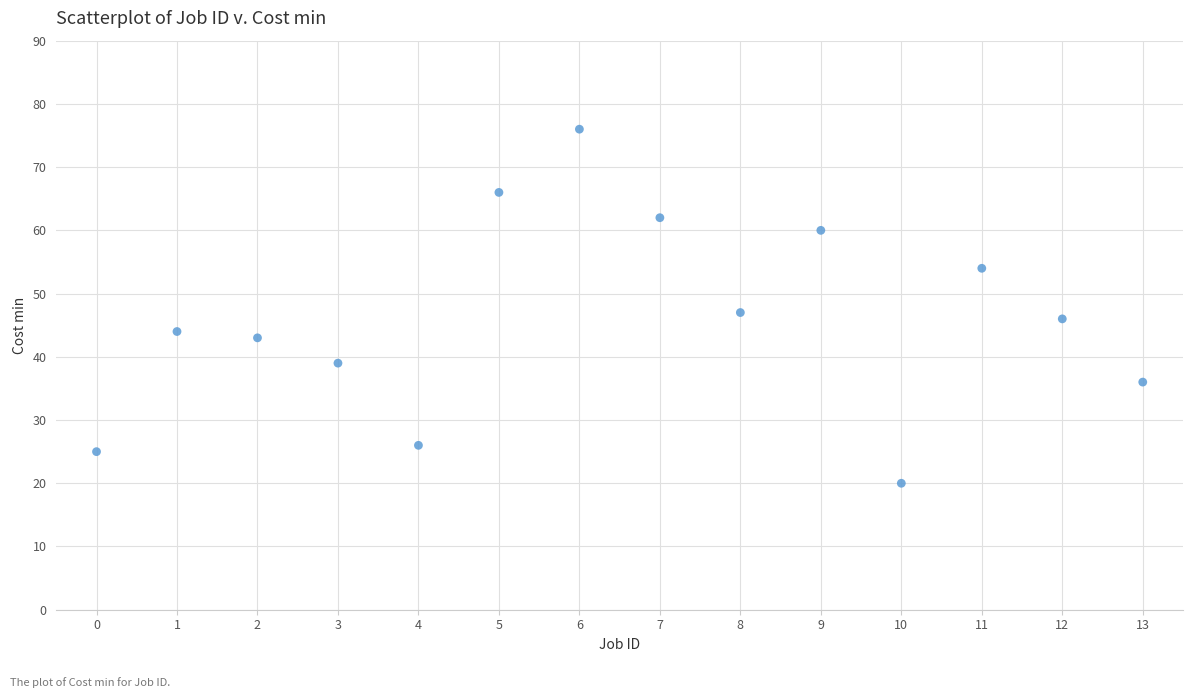

What is the range of Y values (max minus min)?

56